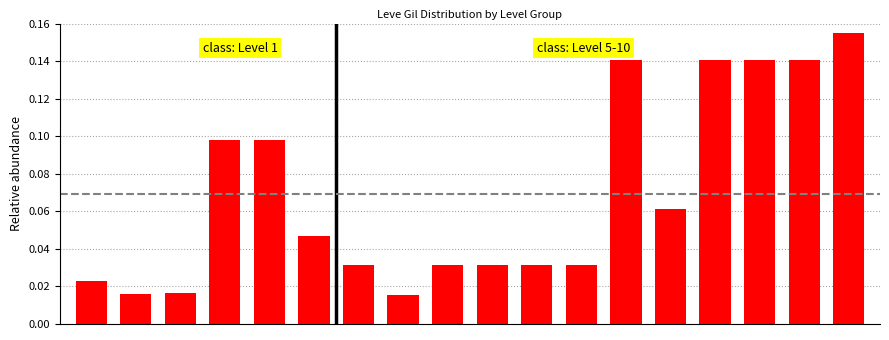

Count the values in the range 0 to 1.

18